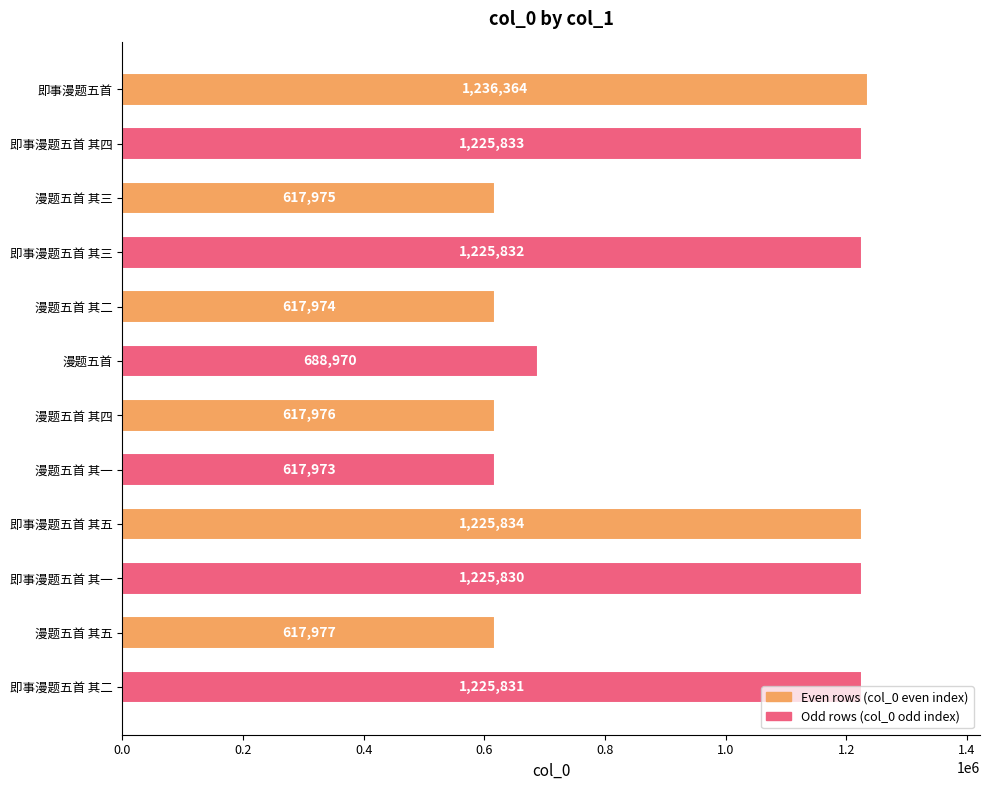

What is the change in value from 即事漫题五首 其四 to 即事漫题五首 其五?

+1